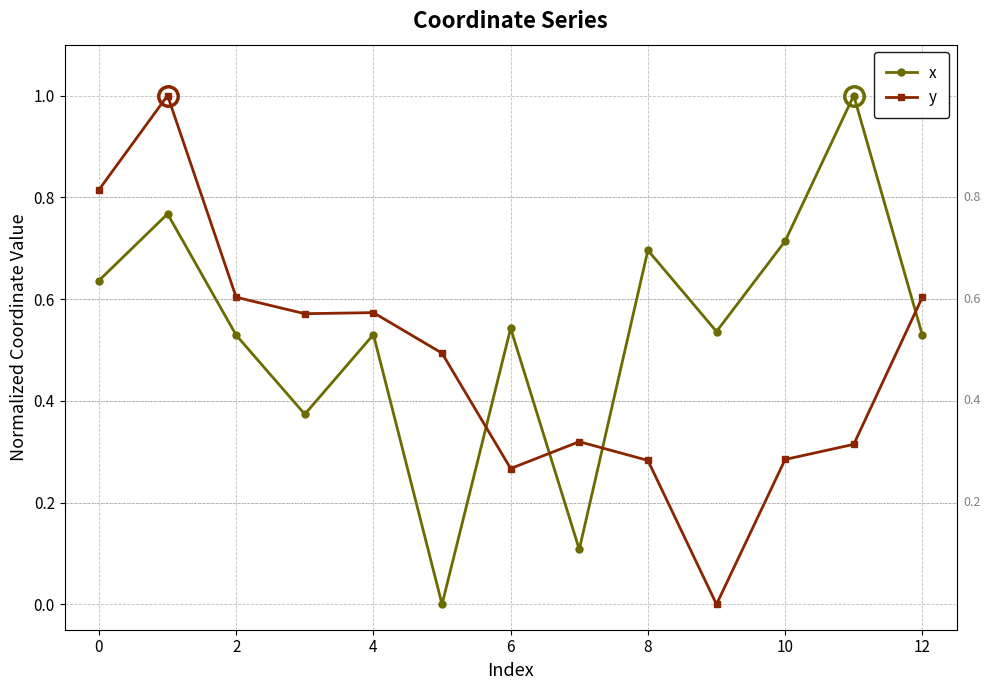

What is the maximum value for y?

1.0